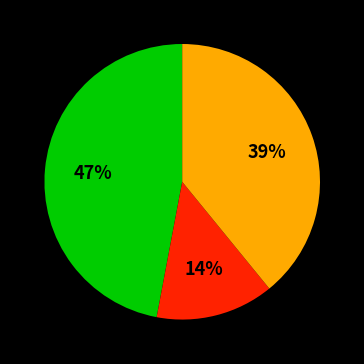

To the nearest percent, what is the average slice percentage?

33%